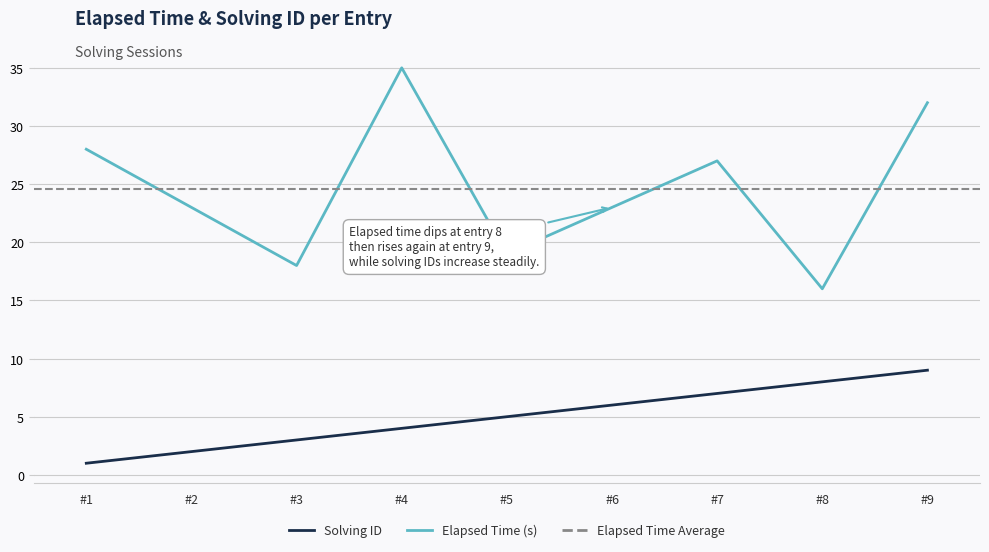

True or false: solving_id and elapsed_time cross at least once.

False